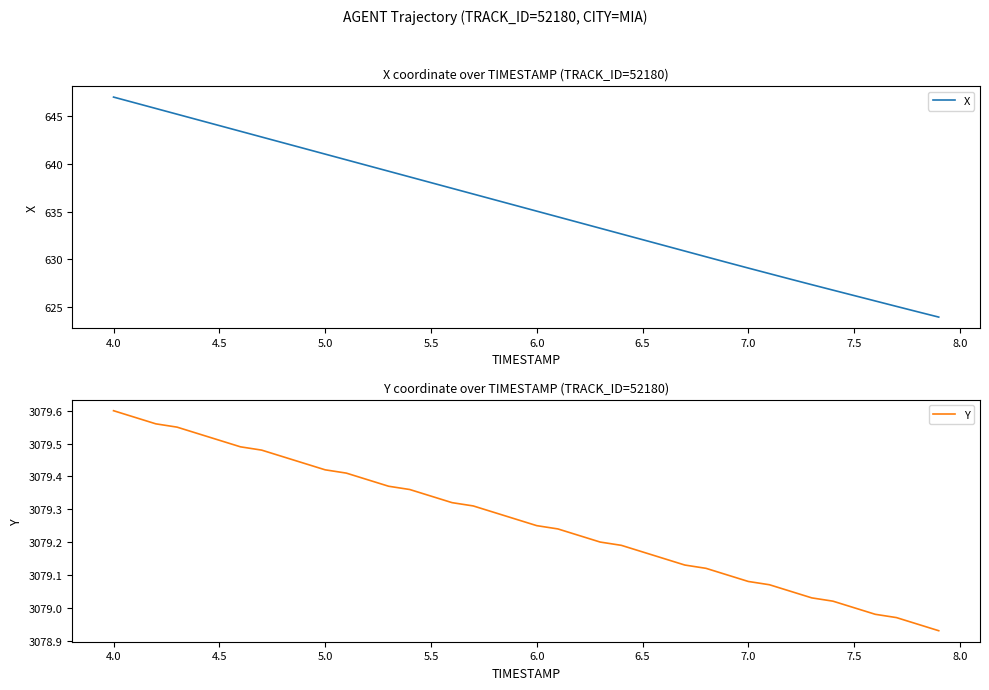

At which label does X reach its peak?

4.0